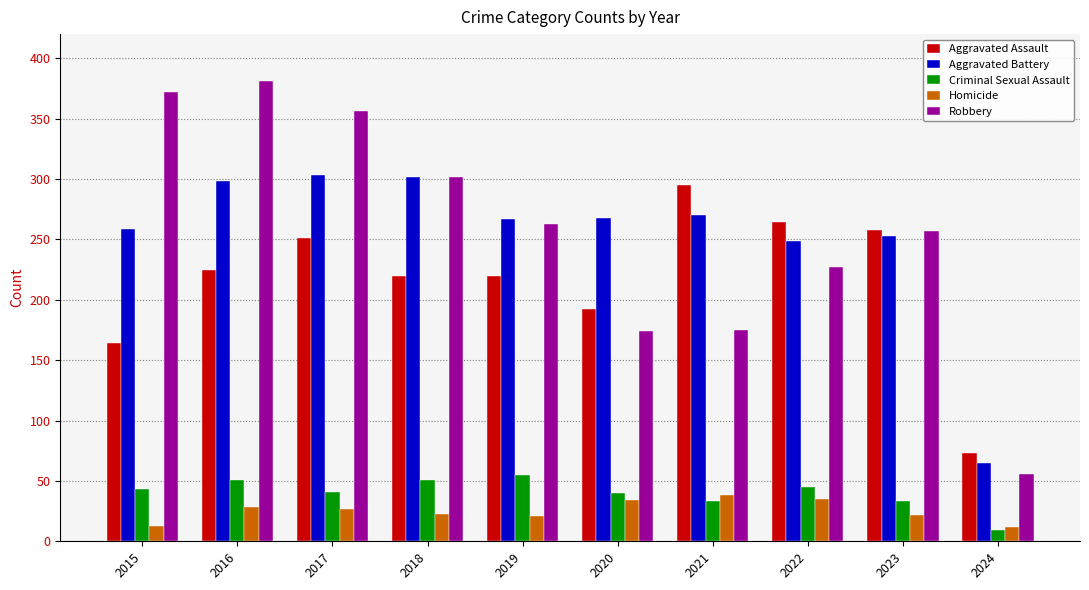

List the series in order of their peak value, lowest first.

Homicide, Criminal Sexual Assault, Aggravated Assault, Aggravated Battery, Robbery